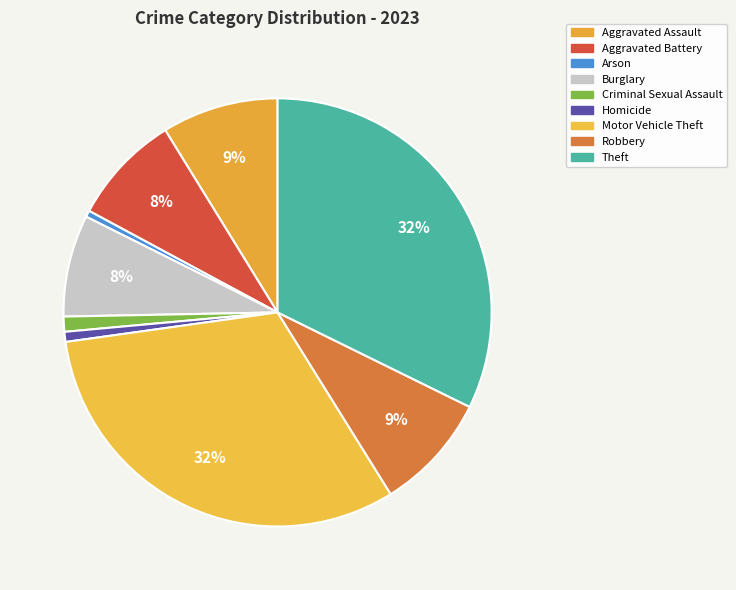

Count the number of slices in the pie.

9